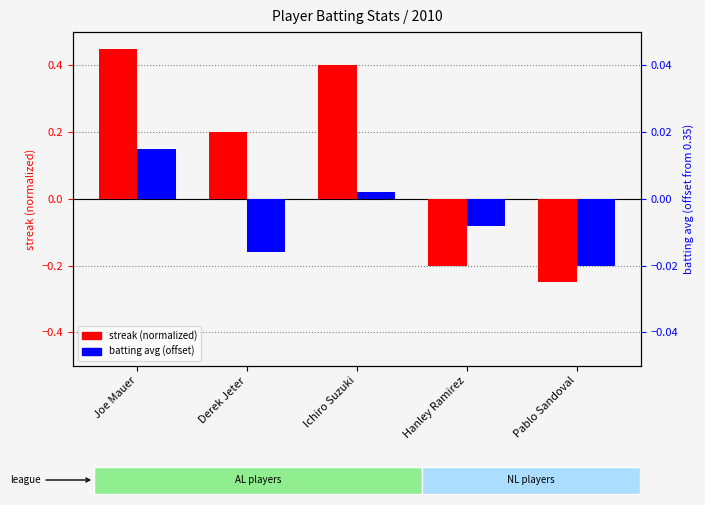

List the labels in order of batting average (offset) value, largest first.

Joe Mauer, Ichiro Suzuki, Hanley Ramirez, Derek Jeter, Pablo Sandoval